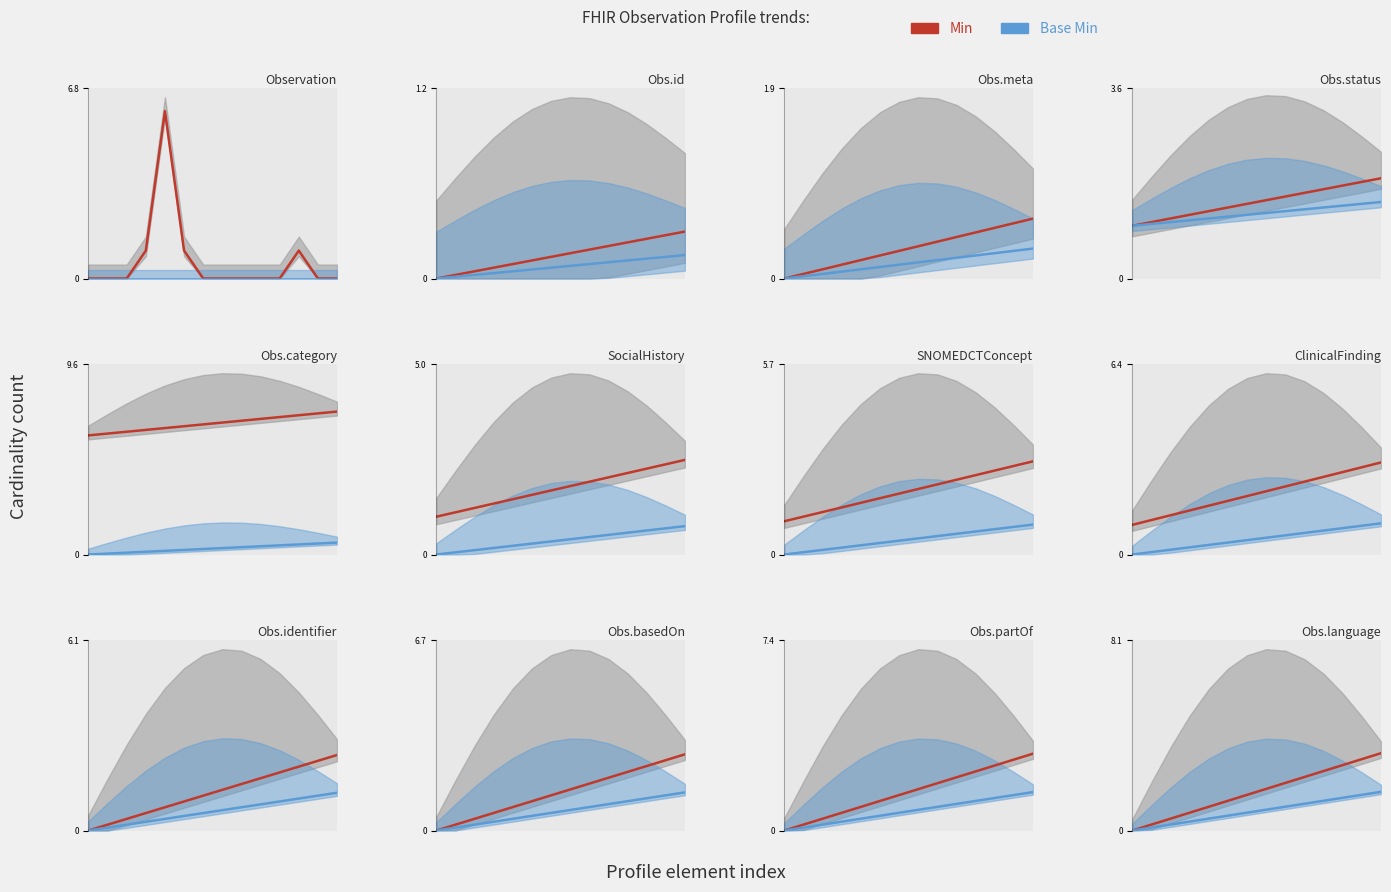

Reading right to left, extract all data points from this chart.

Min: 3.3	3.0	2.8	2.5	2.3	2.0	1.8	1.5	1.3	1.0	0.8	0.5	0.3	0.0
Base Min: 1.6	1.5	1.4	1.3	1.1	1.0	0.9	0.8	0.6	0.5	0.4	0.3	0.1	0.0